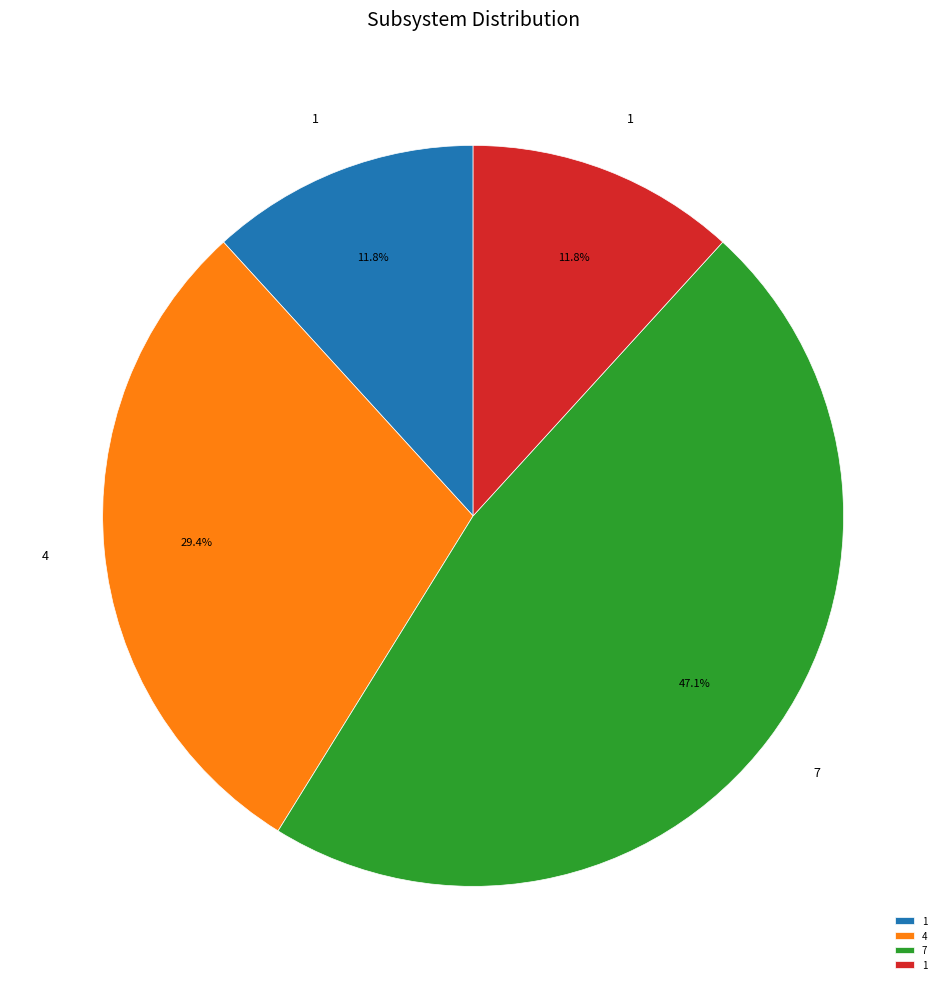

Is there any slice that represents more than half of the pie?

No